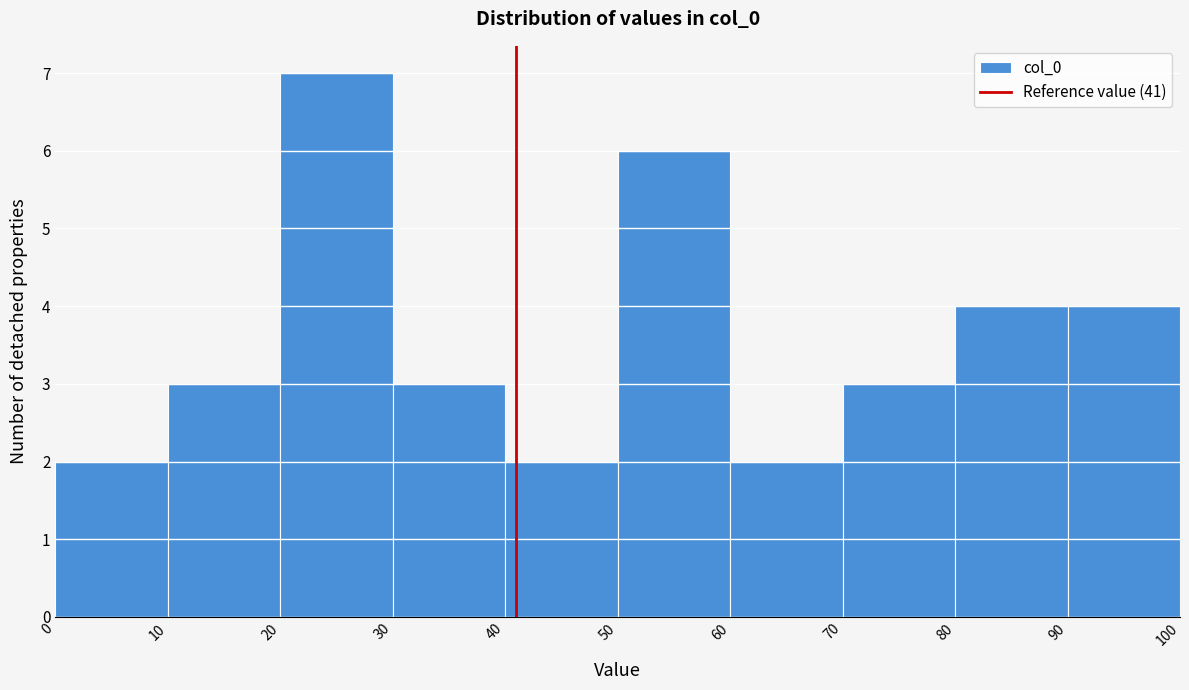

Reading left to right, transcribe this chart: for each bar, give the range it covers on the x-axis and its height. The values are not printed on the chart, so give them approximately, as read against the axis.

0 to 10: 2
10 to 20: 3
20 to 30: 7
30 to 40: 3
40 to 50: 2
50 to 60: 6
60 to 70: 2
70 to 80: 3
80 to 90: 4
90 to 100: 4